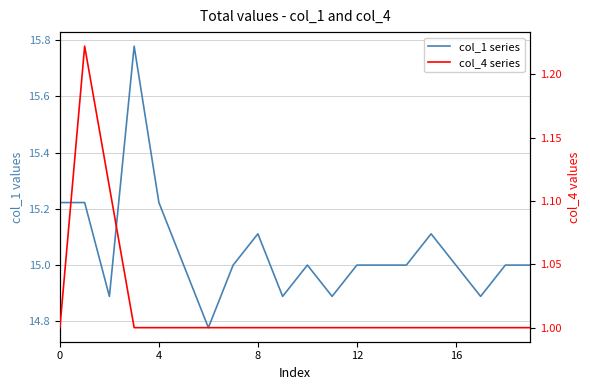

Count the number of data series in this chart.

2